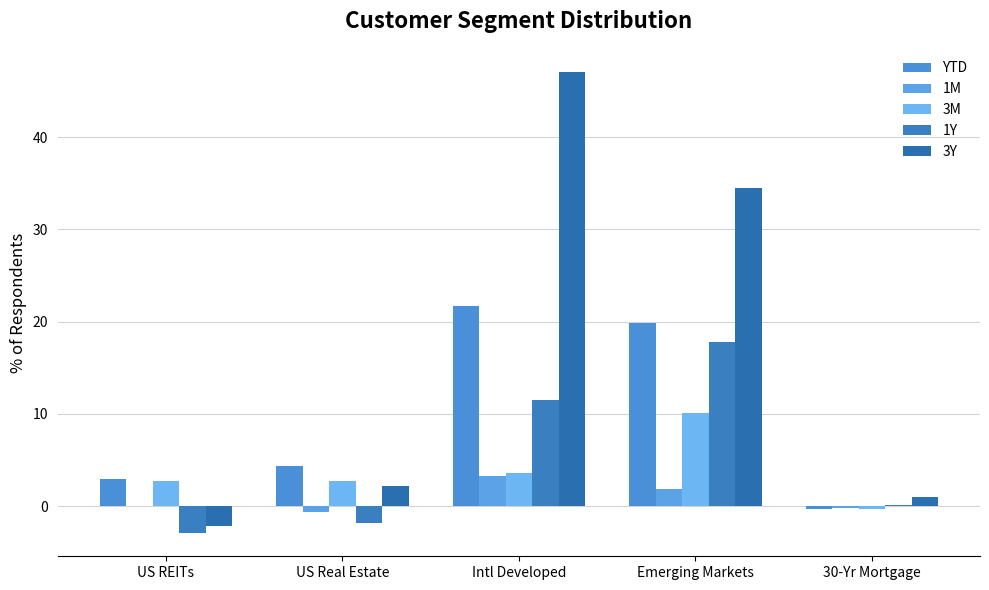

At which category does the chart reach its minimum across all series?

US REITs